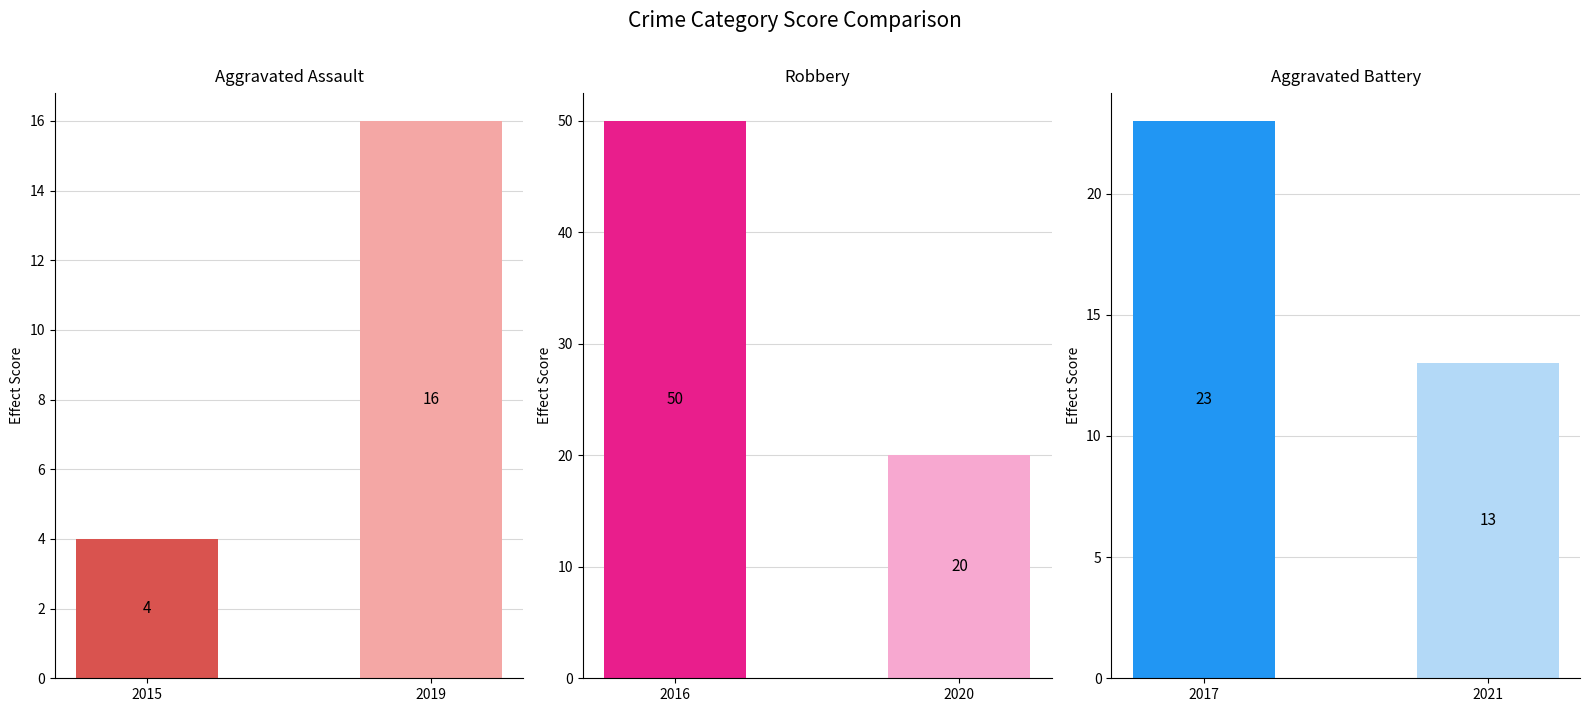

The Robbery series shows 28 at 2016. True or false?

False